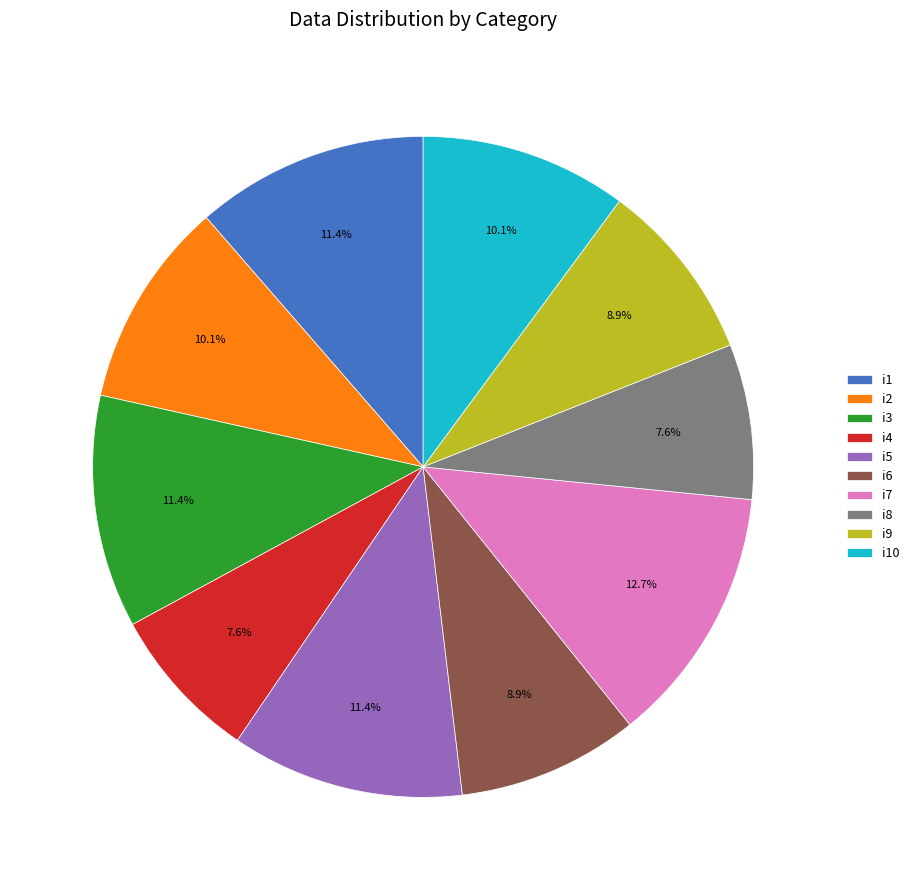

How much of the chart is everything except i9?

91.1%